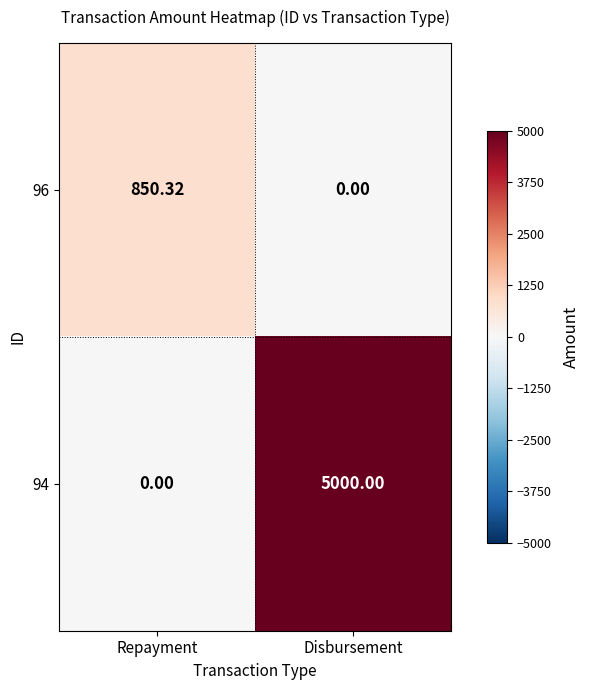

Where is 94 nearest to the value 2500?

Repayment